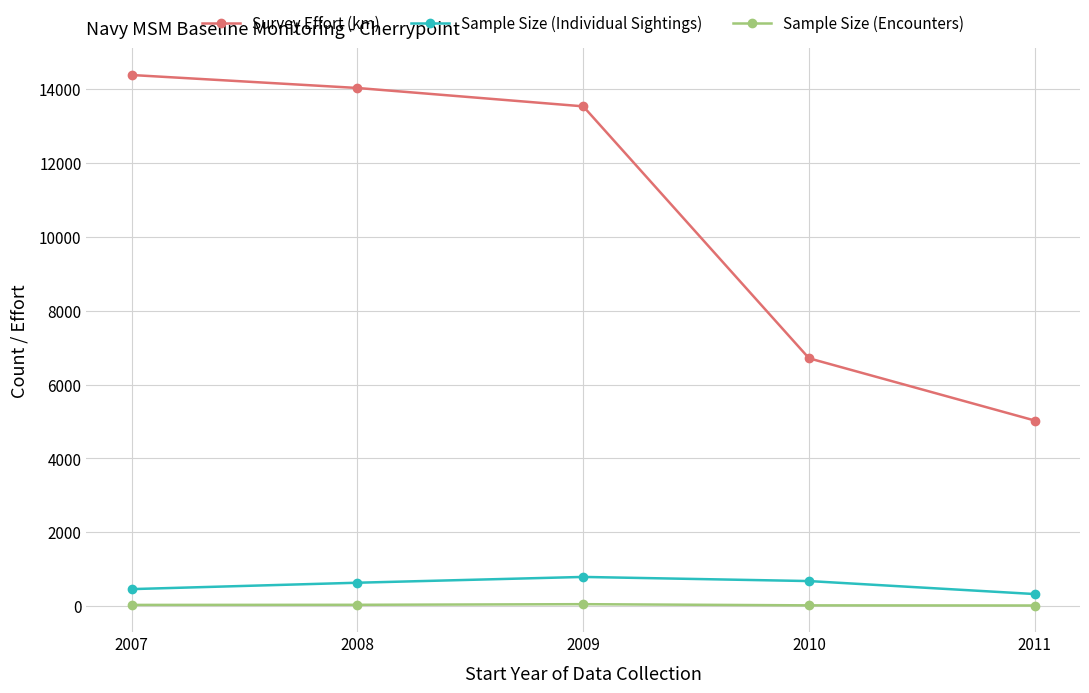

What is the maximum value shown in the chart?

14387.0